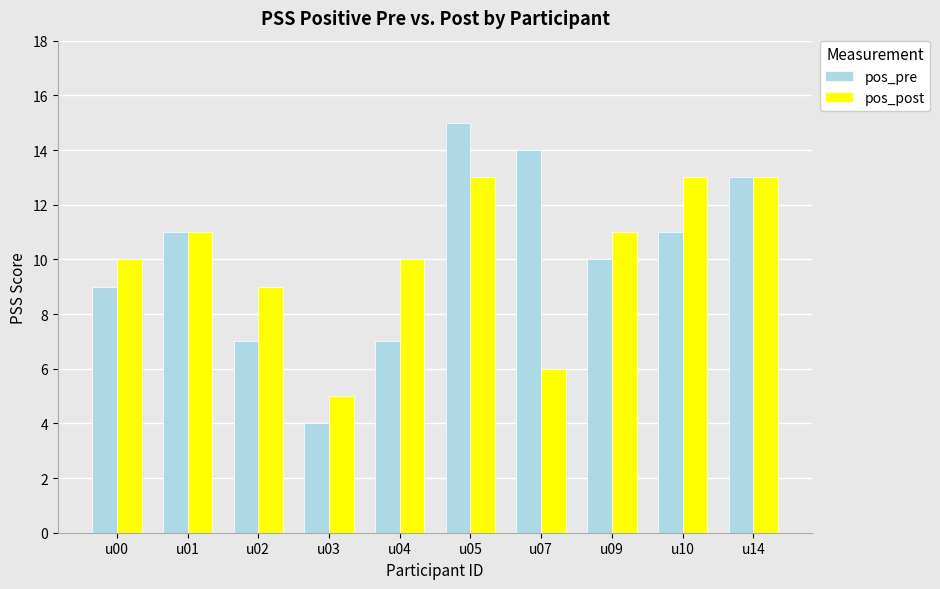

What is the value of the pos_post bar at the 2nd from the left?

11